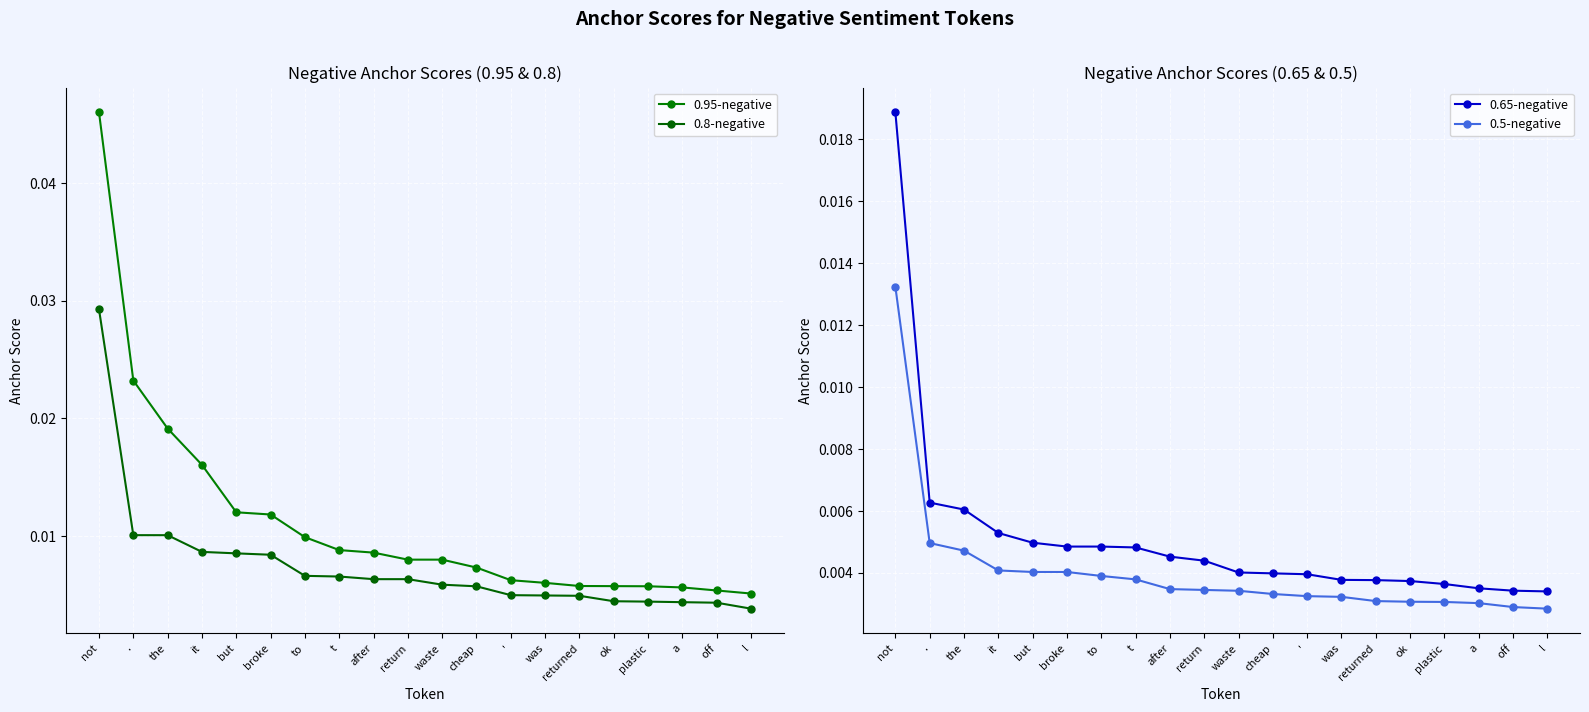

True or false: 0.65-negative and 0.5-negative cross at least once.

False